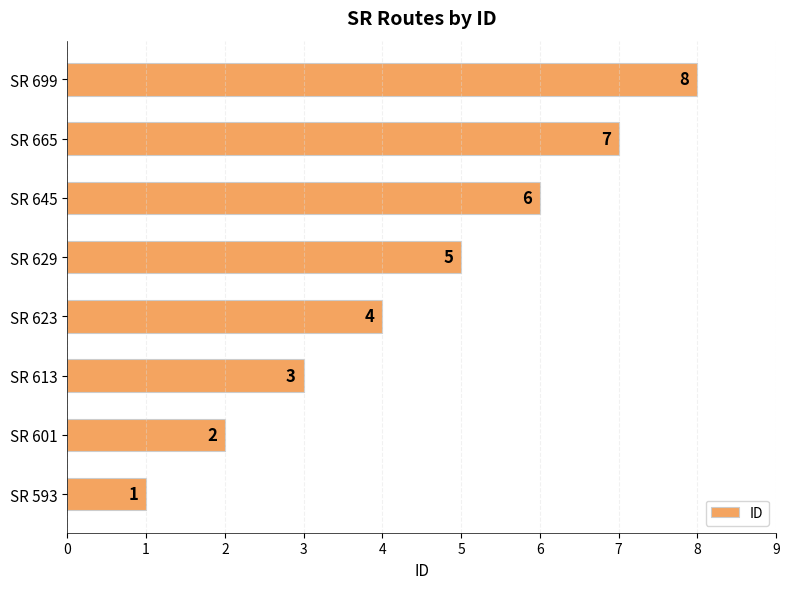

Rank the categories by value from lowest to highest.

SR 593, SR 601, SR 613, SR 623, SR 629, SR 645, SR 665, SR 699